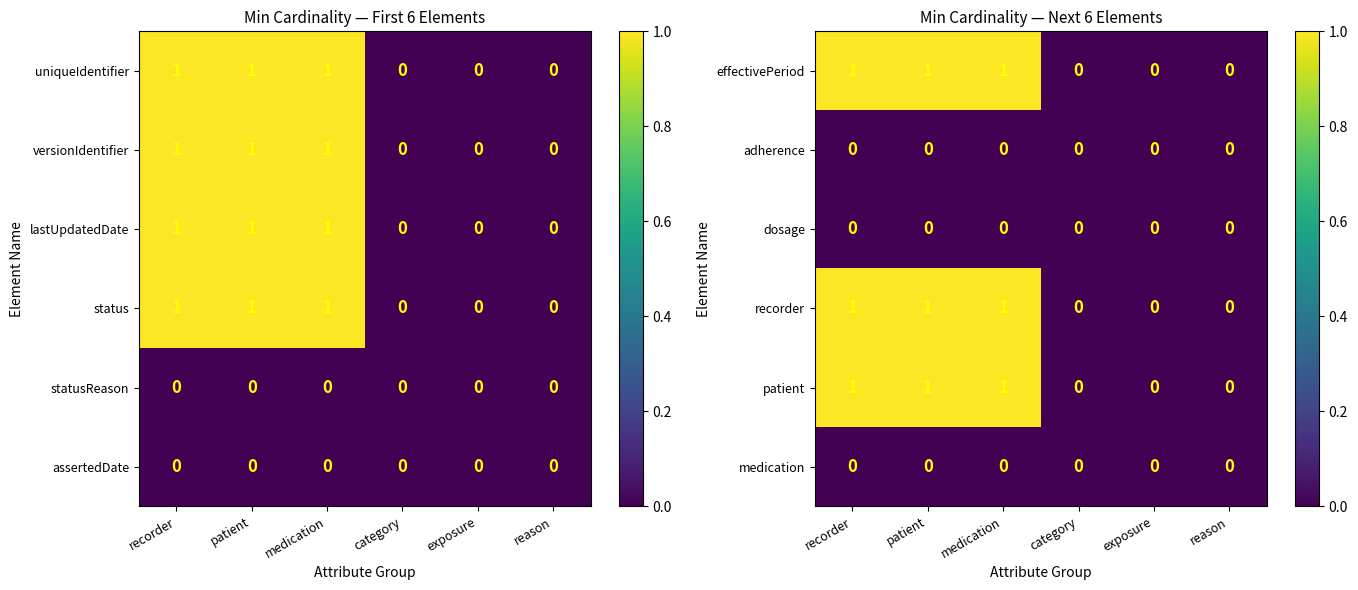

What is the sum of all effectivePeriod values?

3